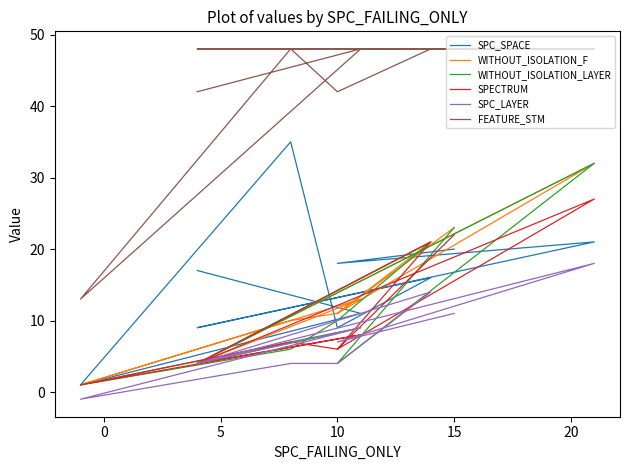

How many intersections are there between SPECTRUM and SPC_SPACE?

5